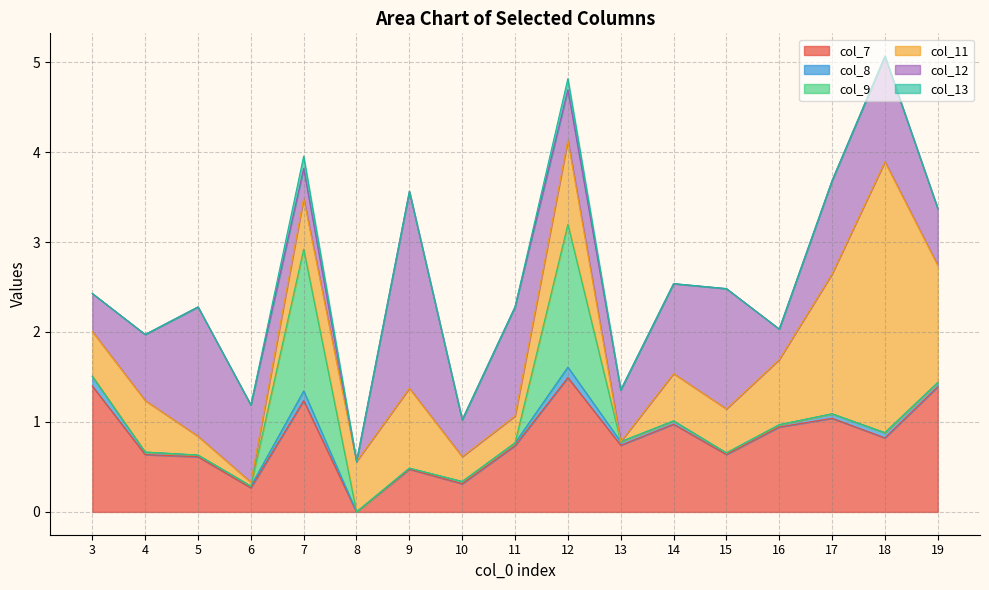

After their last crossing, which series has the higher values: col_11 or col_12?

col_11